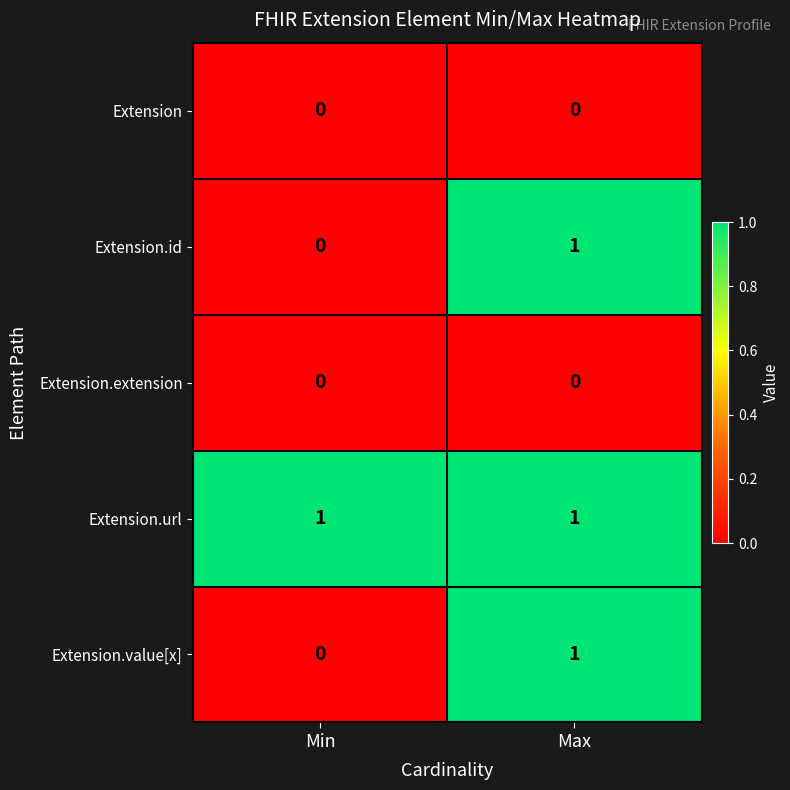

What is the maximum value shown in the chart?

1